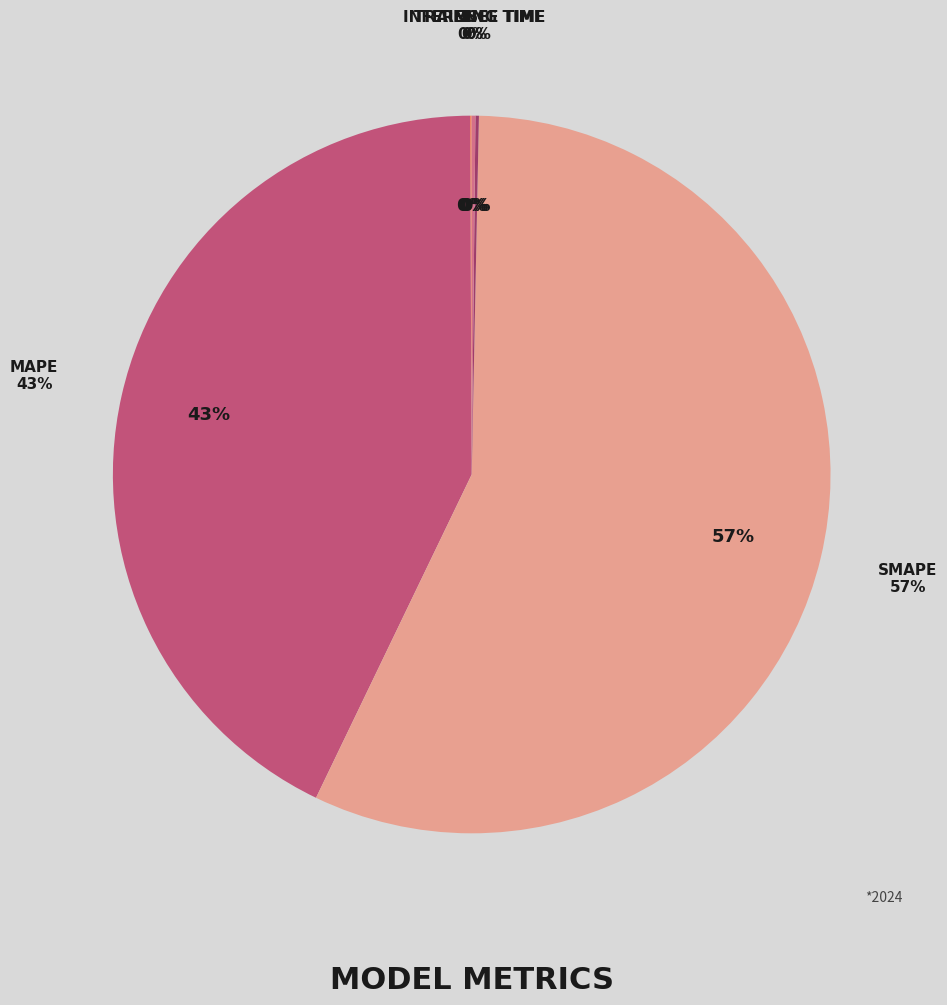

Which category accounts for the majority?

SMAPE